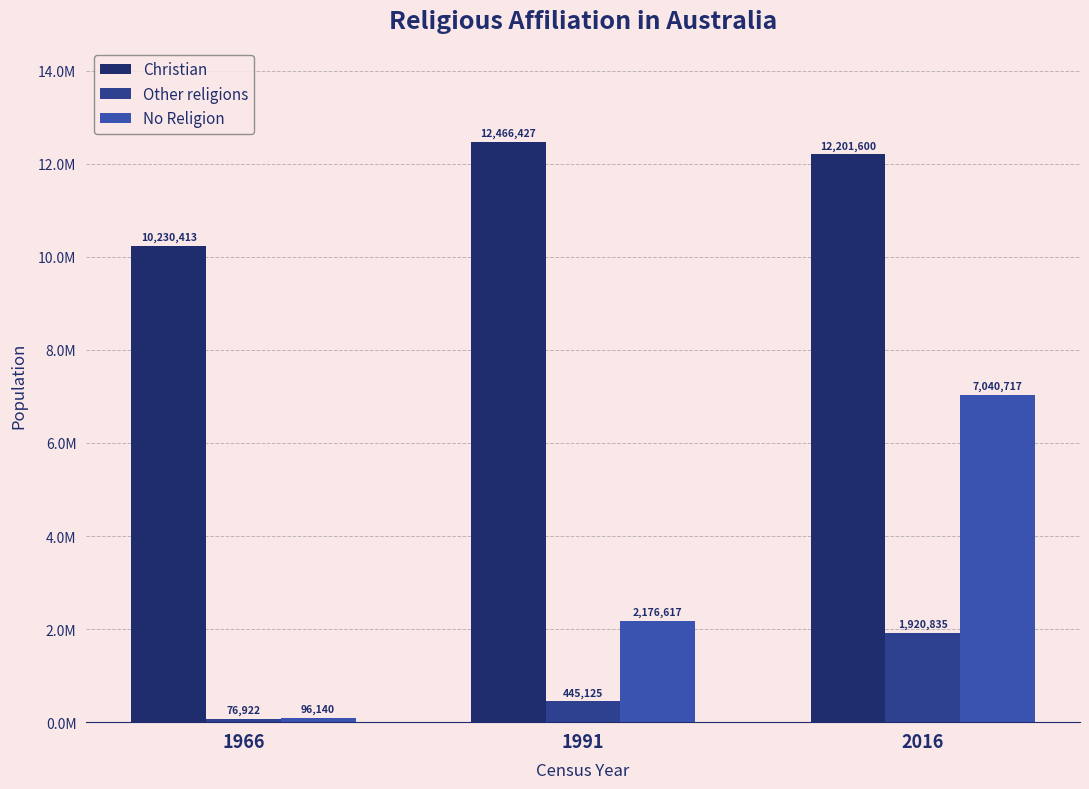

What is the difference between the Christian values at 1991 and 1966?

2236014